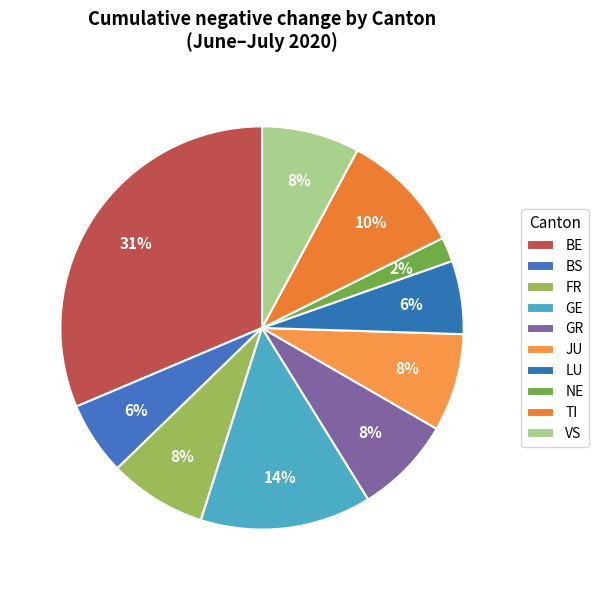

How many segments does this pie chart have?

10